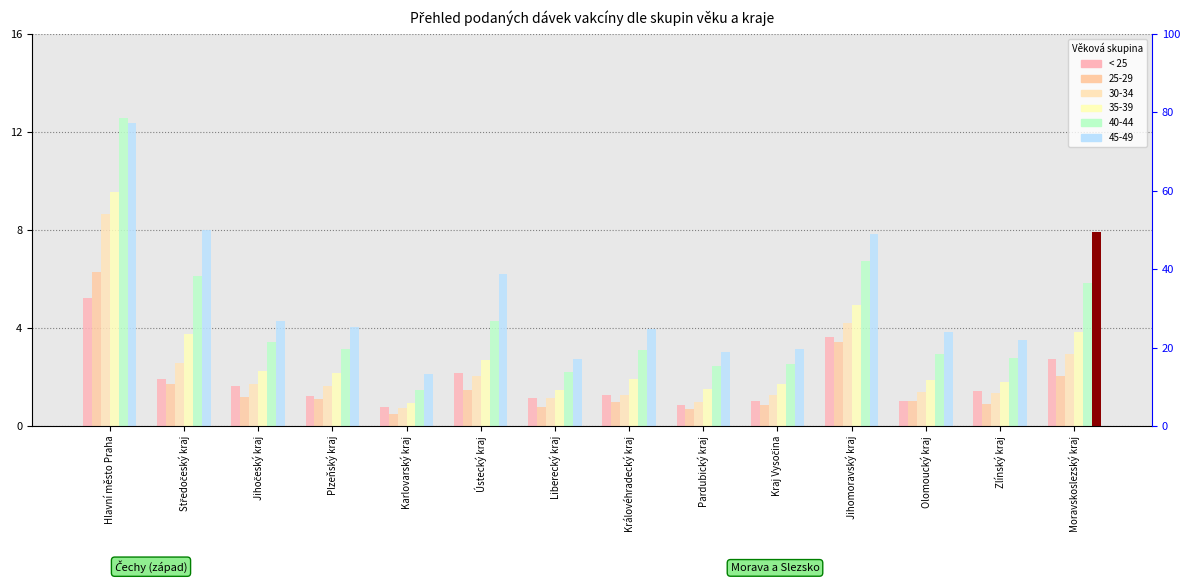

The chart shows a value of 1.6 at Jihočeský kraj. True or false?

True